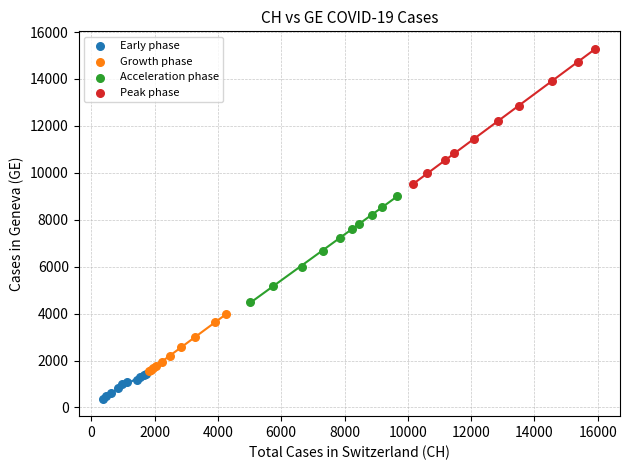

What are all the series names shown in the legend?

Early phase, Growth phase, Acceleration phase, Peak phase